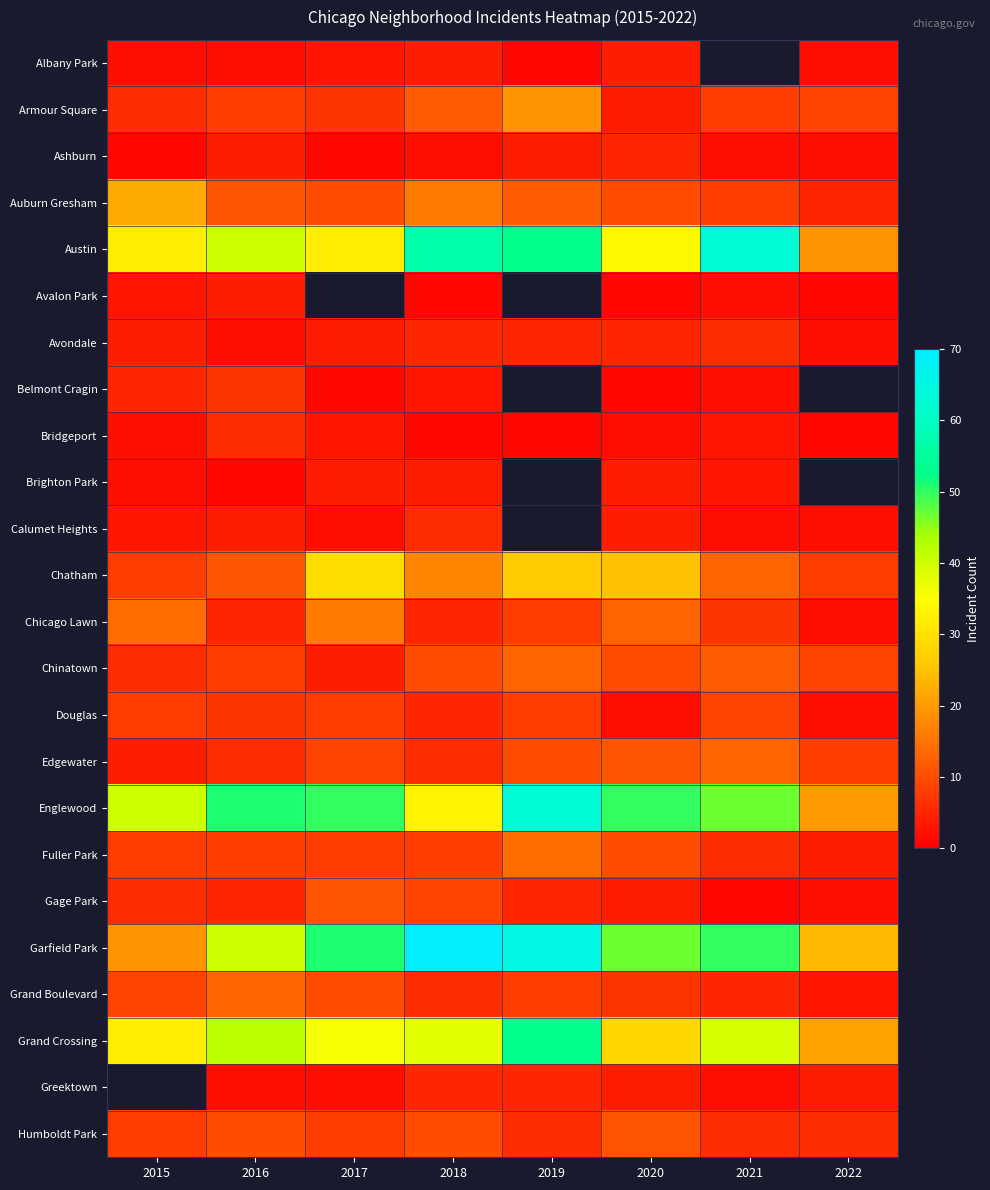

True or false: Armour Square has a value of 4.0 at 2020.

True